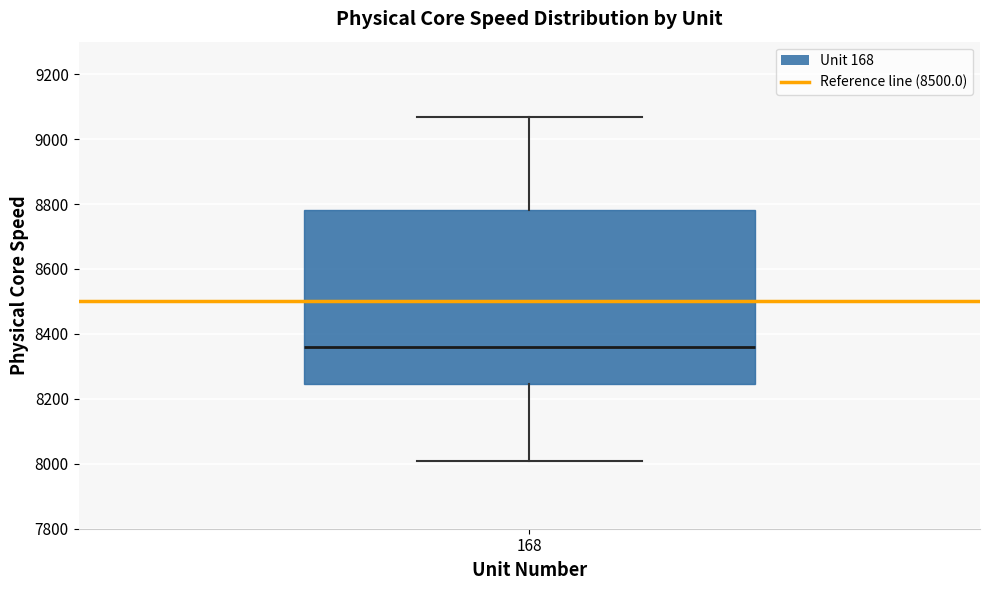

Read this box plot against the y-axis: the position of the median line, the range covered by the box, and the ends of both whiskers. The values are not printed on the chart, so give them approximately, as read against the axis.

median 8360, box 8240 to 8780, whiskers 8000 to 9060